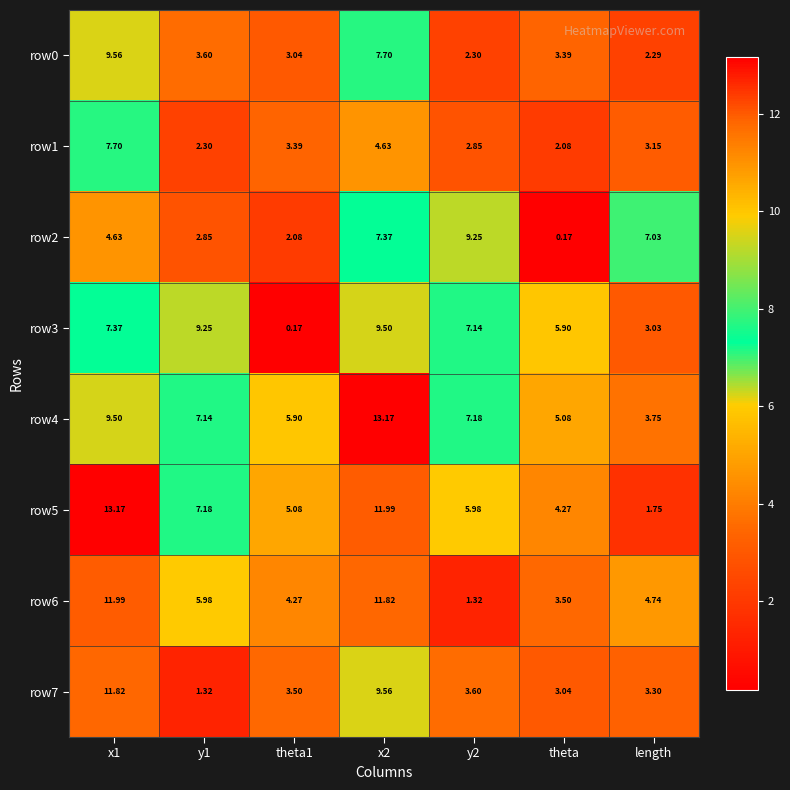

What is the greatest value displayed?

13.2